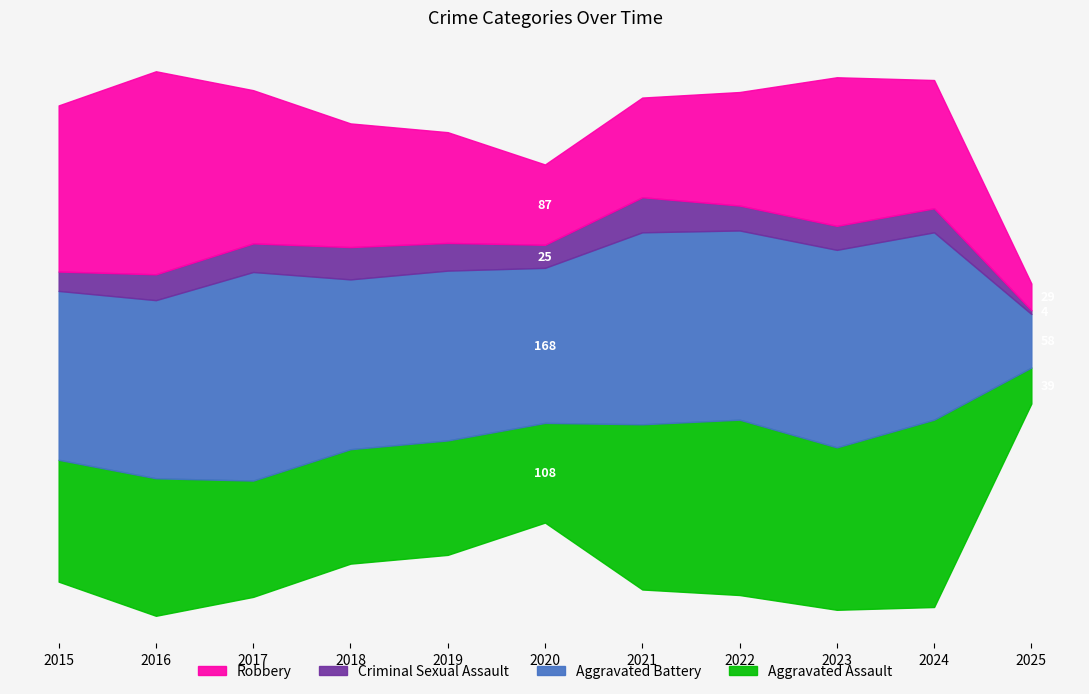

What is the greatest value displayed?

226